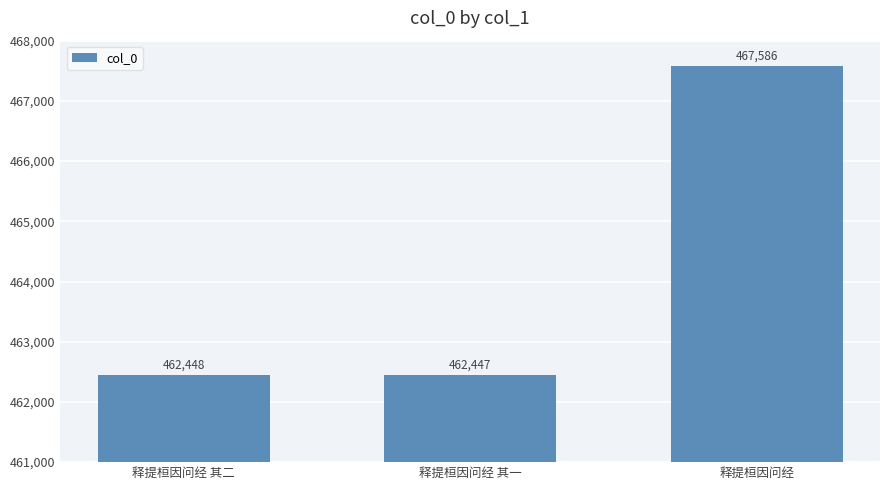

Does the chart contain stacked bars?

No